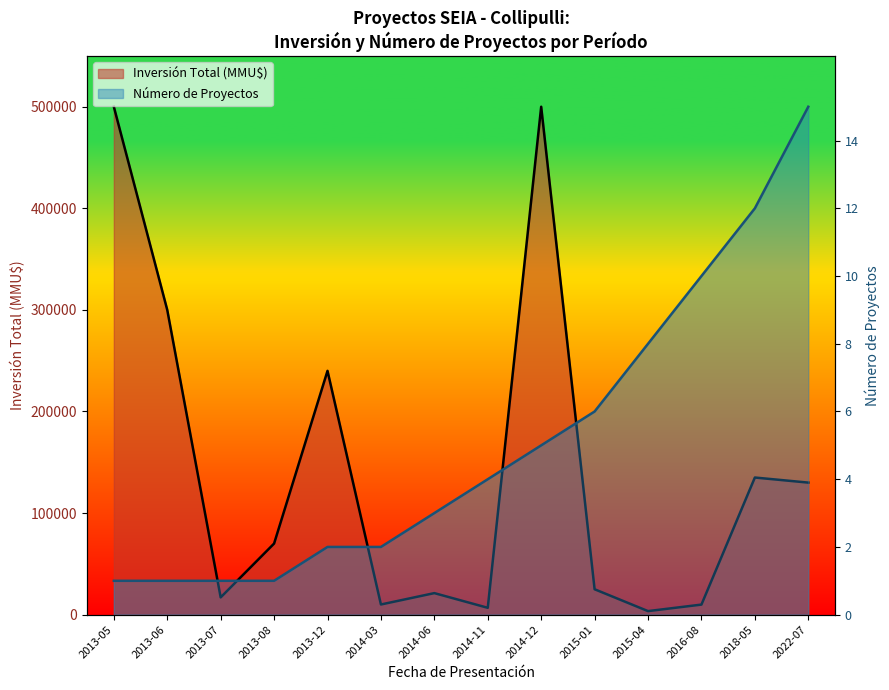

How many lines are shown in the chart?

2